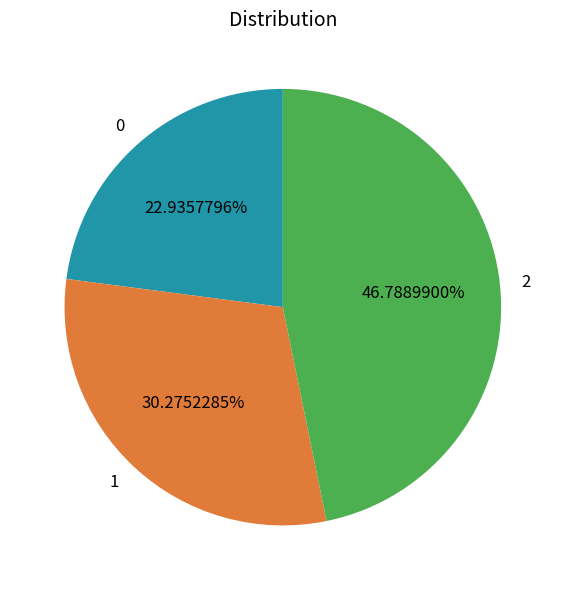

Is 1 the majority of the pie?

No